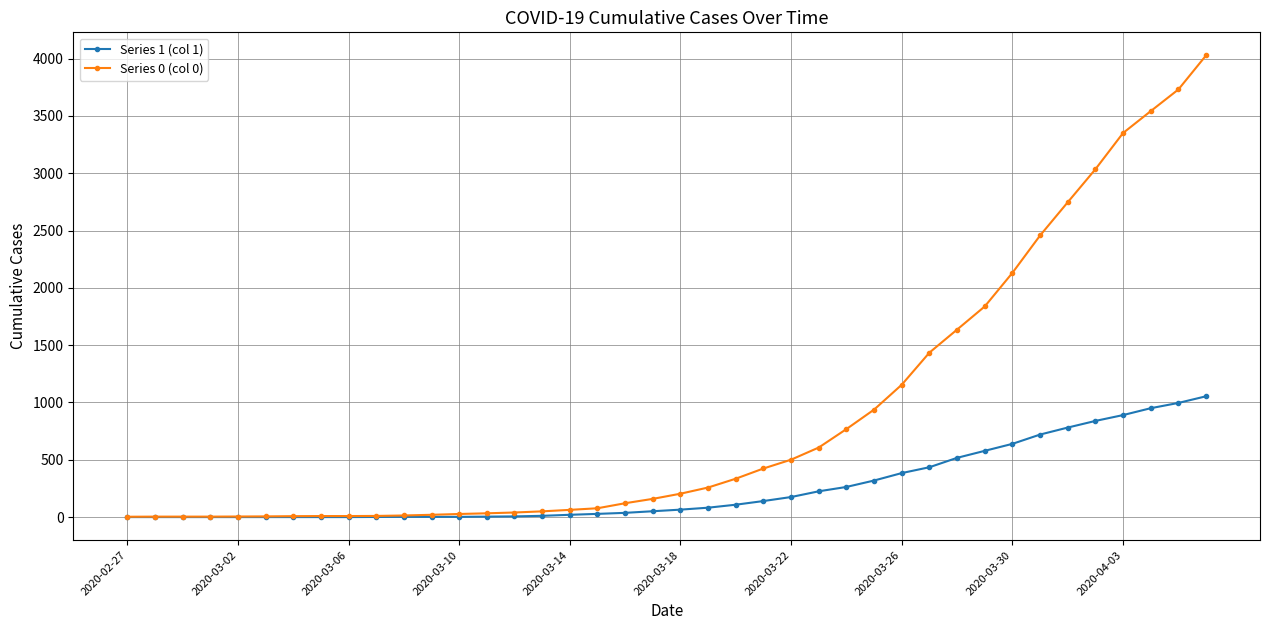

What is the average value of the Series 1 (col 1) series?

258